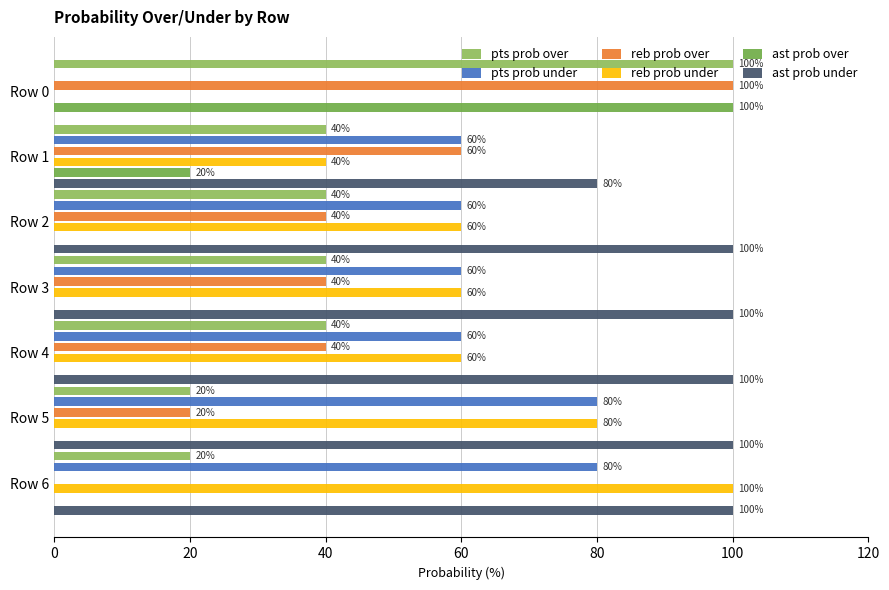

Count the ast prob over values in the range 0 to 20.

6